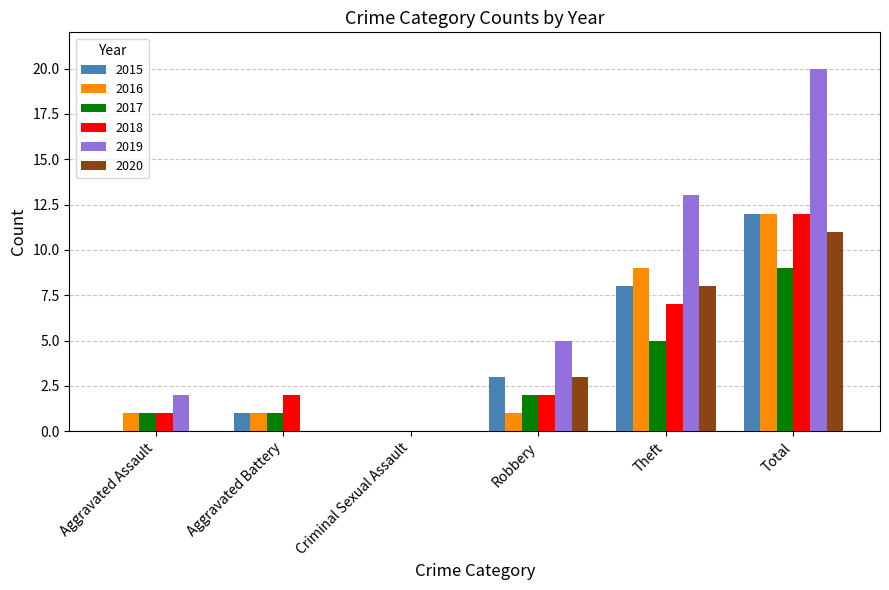

What is the greatest value displayed?

20